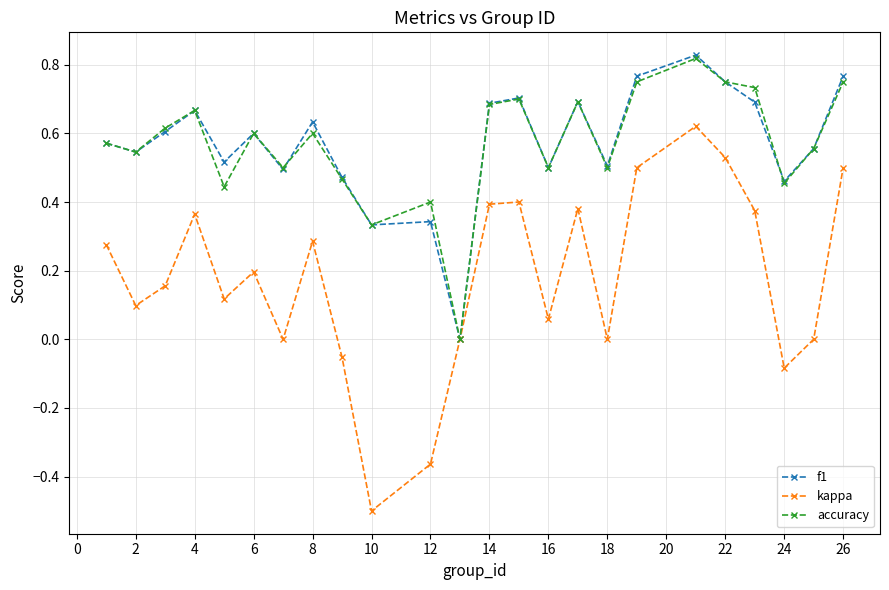

How many series are shown in this chart?

3